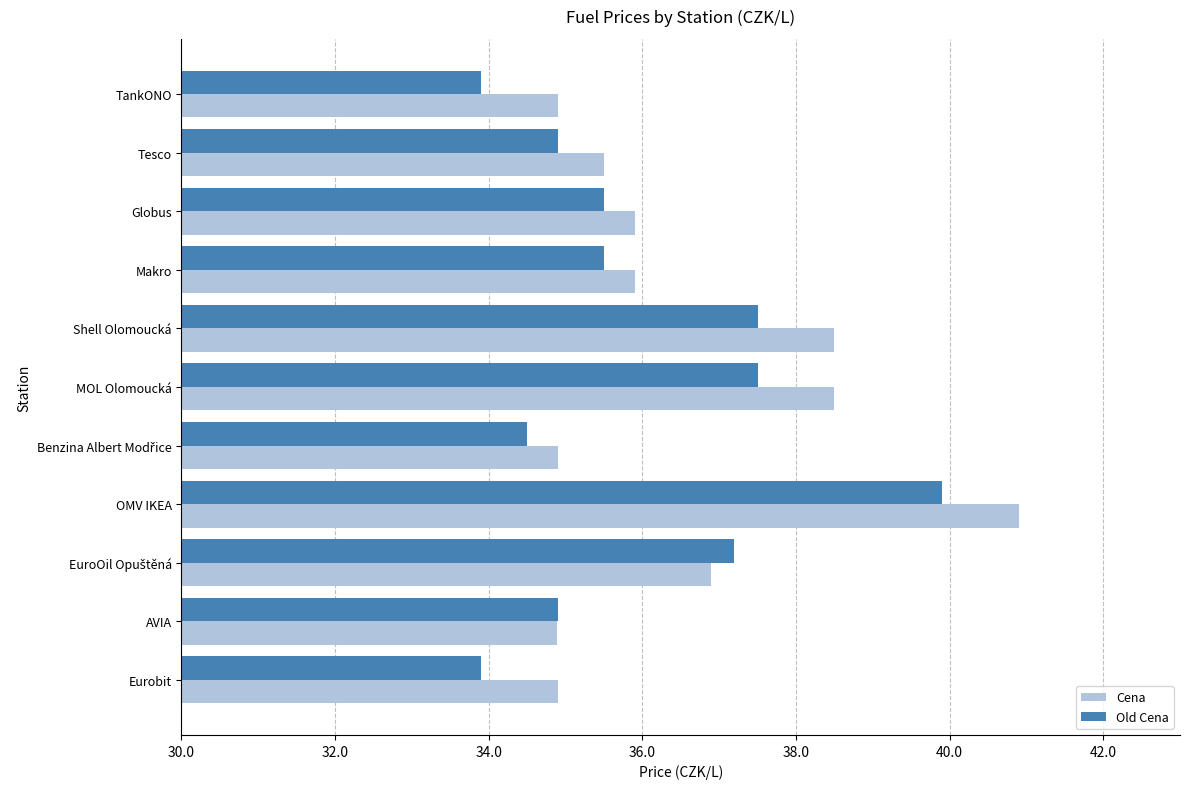

What is the spread (max minus min) of values at TankONO?

1.0